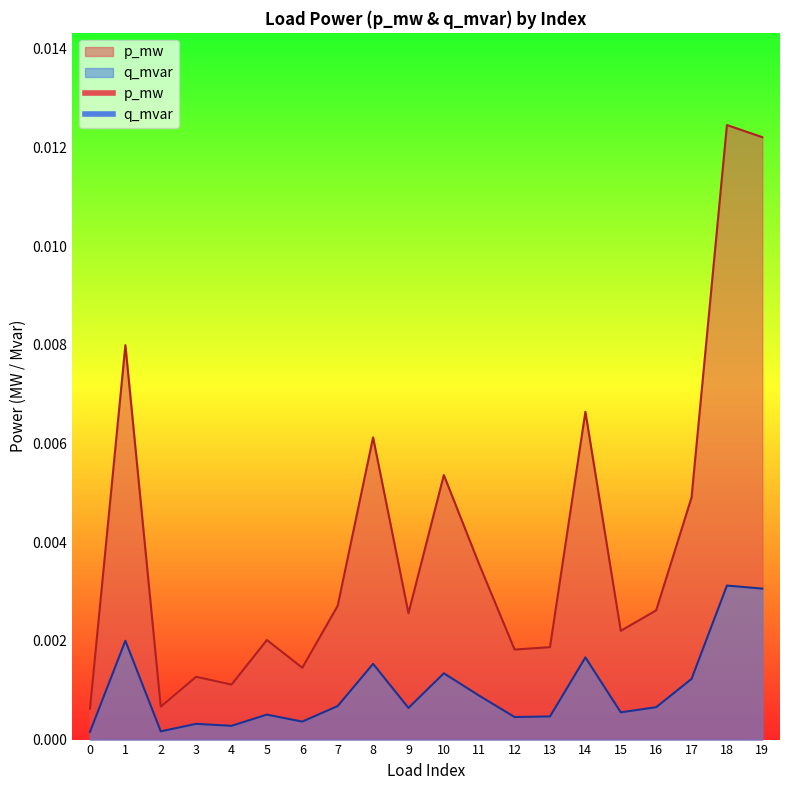

At how many categories does at least one series exceed 0?

20